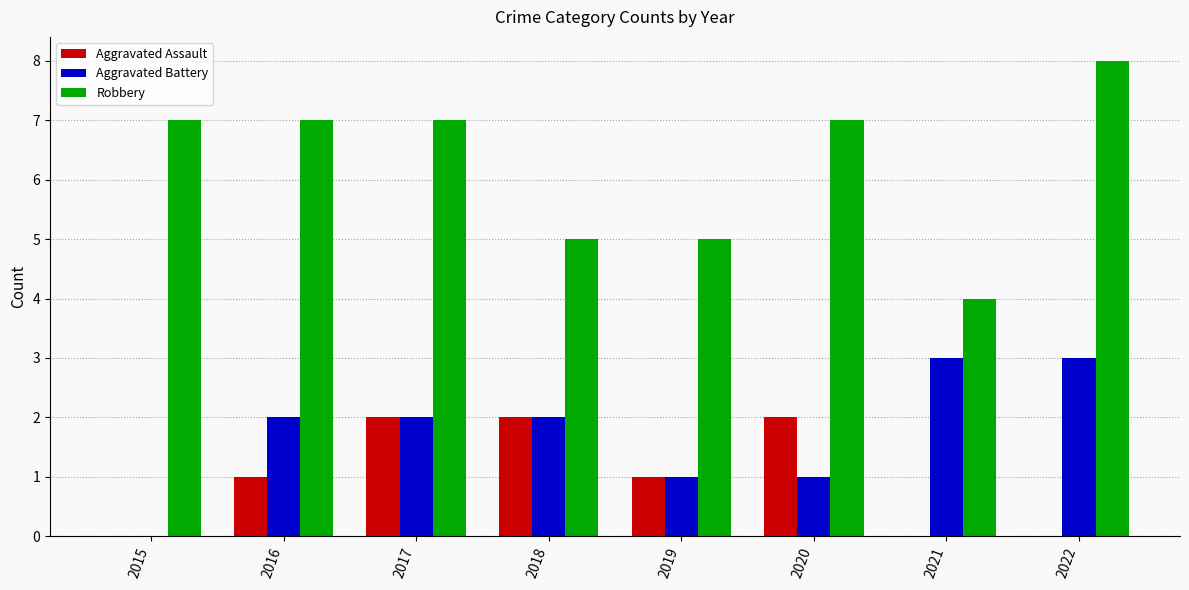

What is the total value across all series at 2016?

10